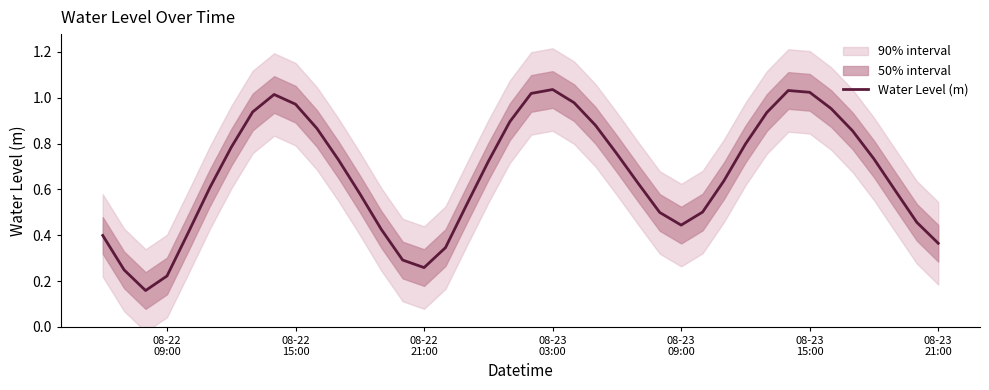

How many interior local peaks (higher than both neighbors) does the data have?

3